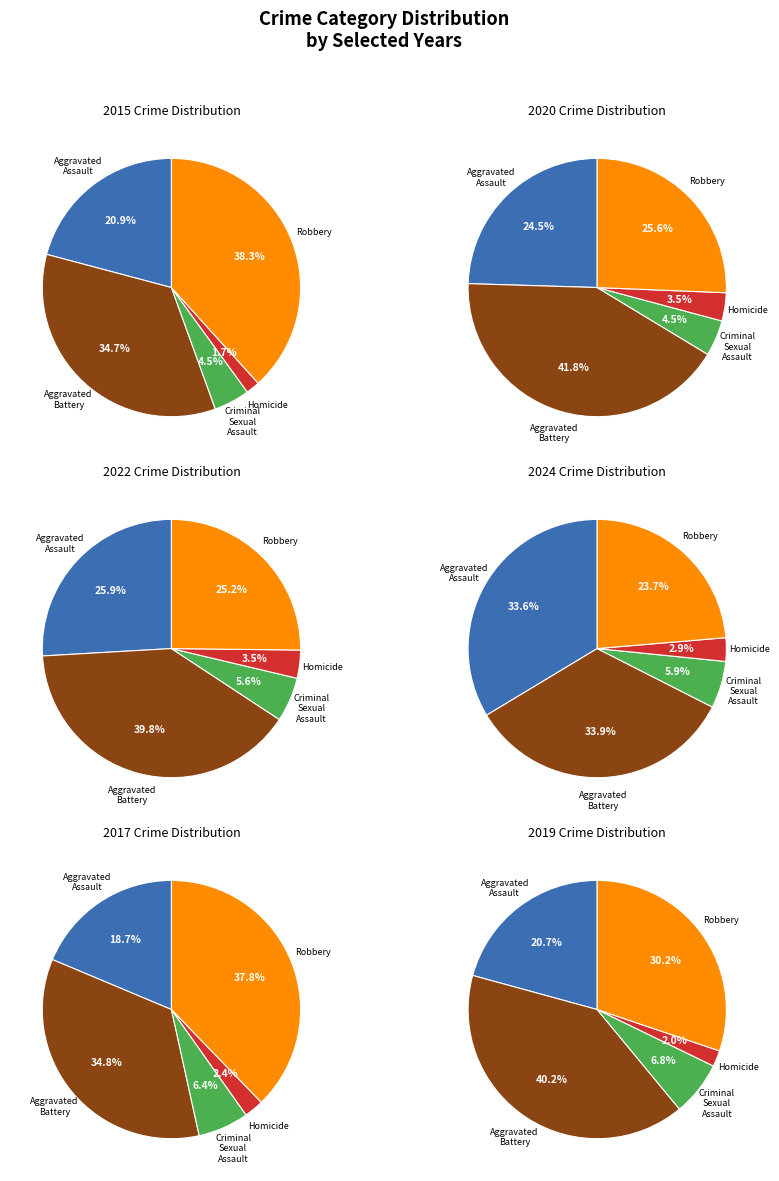

Does Homicide account for over 50% of the chart?

No